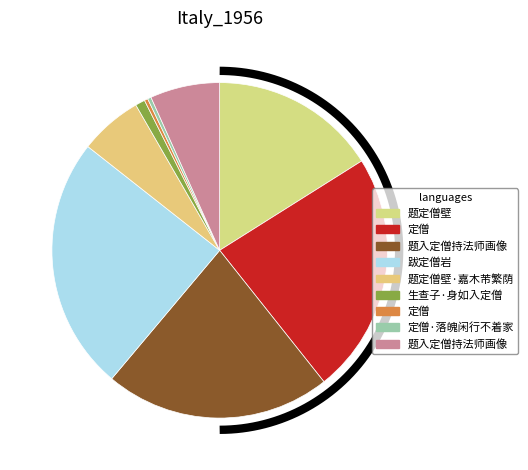

Rank the categories by value from highest to lowest.

跋定僧岩, 定僧, 题入定僧持法师画像, 题定僧壁, 题入定僧持法师画像, 题定僧壁·嘉木芾繁荫, 生查子·身如入定僧, 定僧·落魄闲行不着家, 定僧